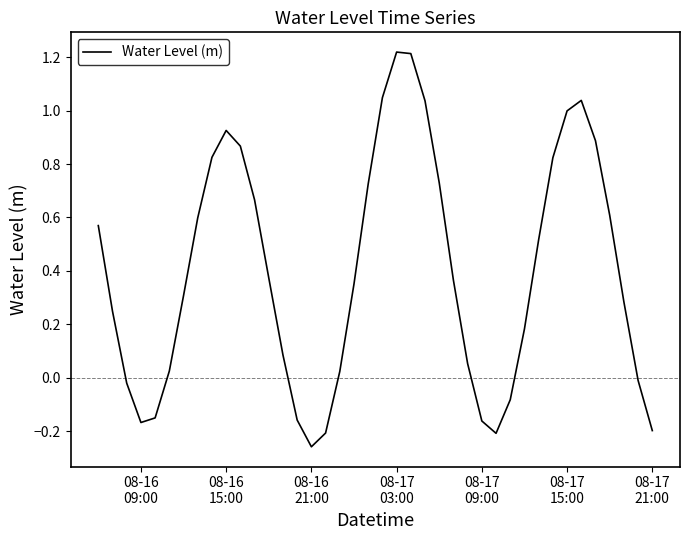

How many interior local valleys (lower than both neighbors) does the data have?

3